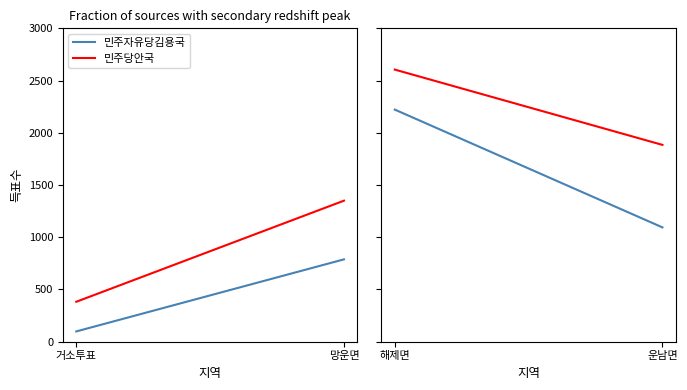

How many data points does each series have?

2